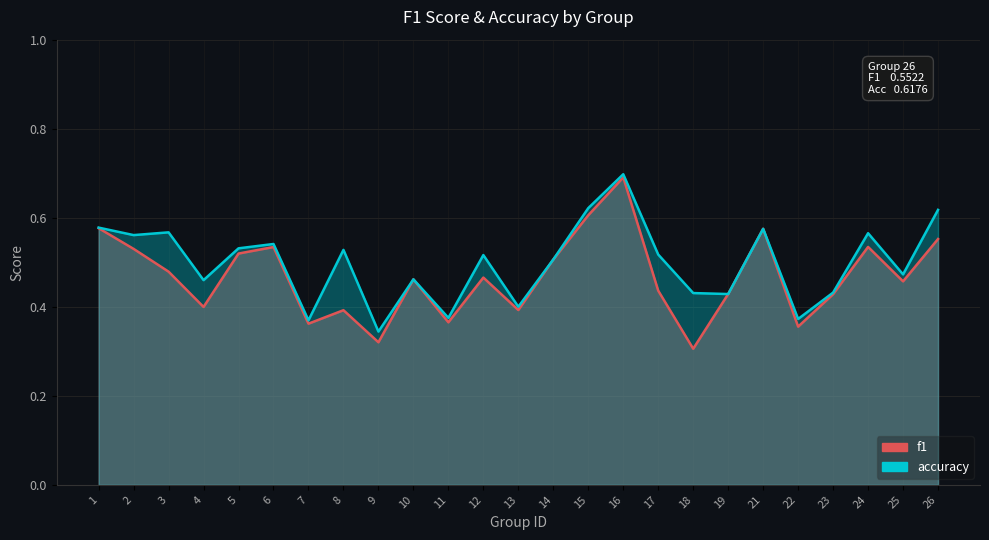

How many categories are shown in the chart?

25